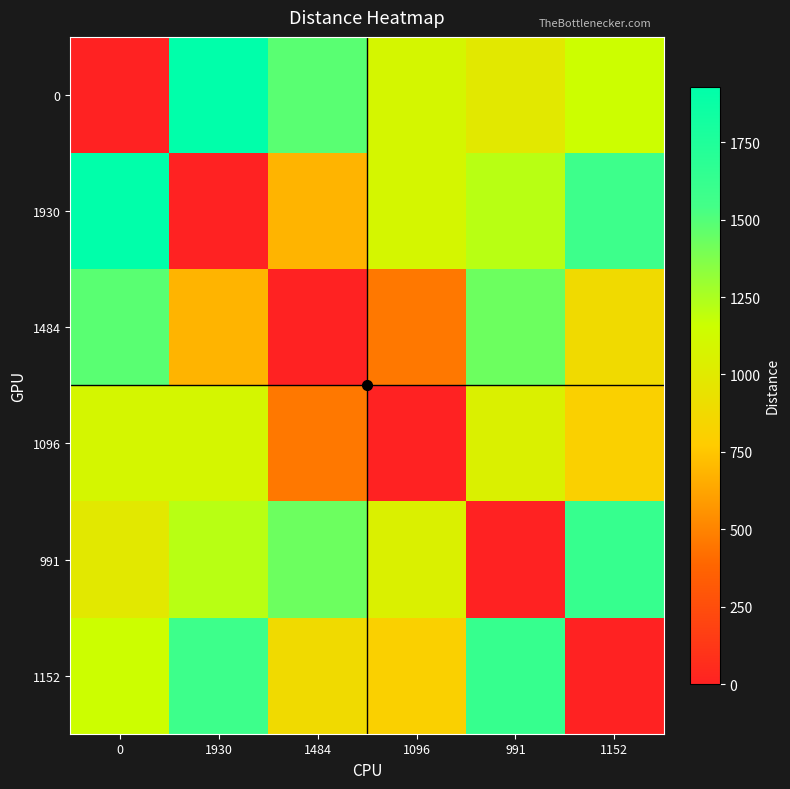

What is the difference between the highest and lowest values at 0?

1930